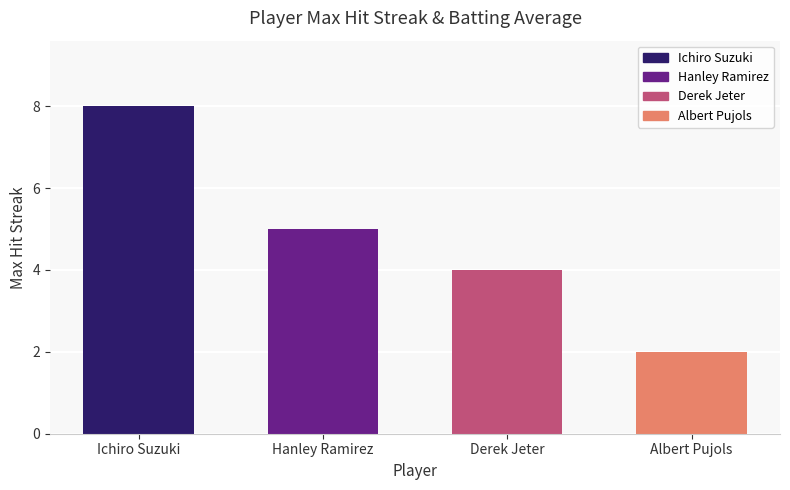

What is the label of the 3rd bar from the right?

Hanley Ramirez